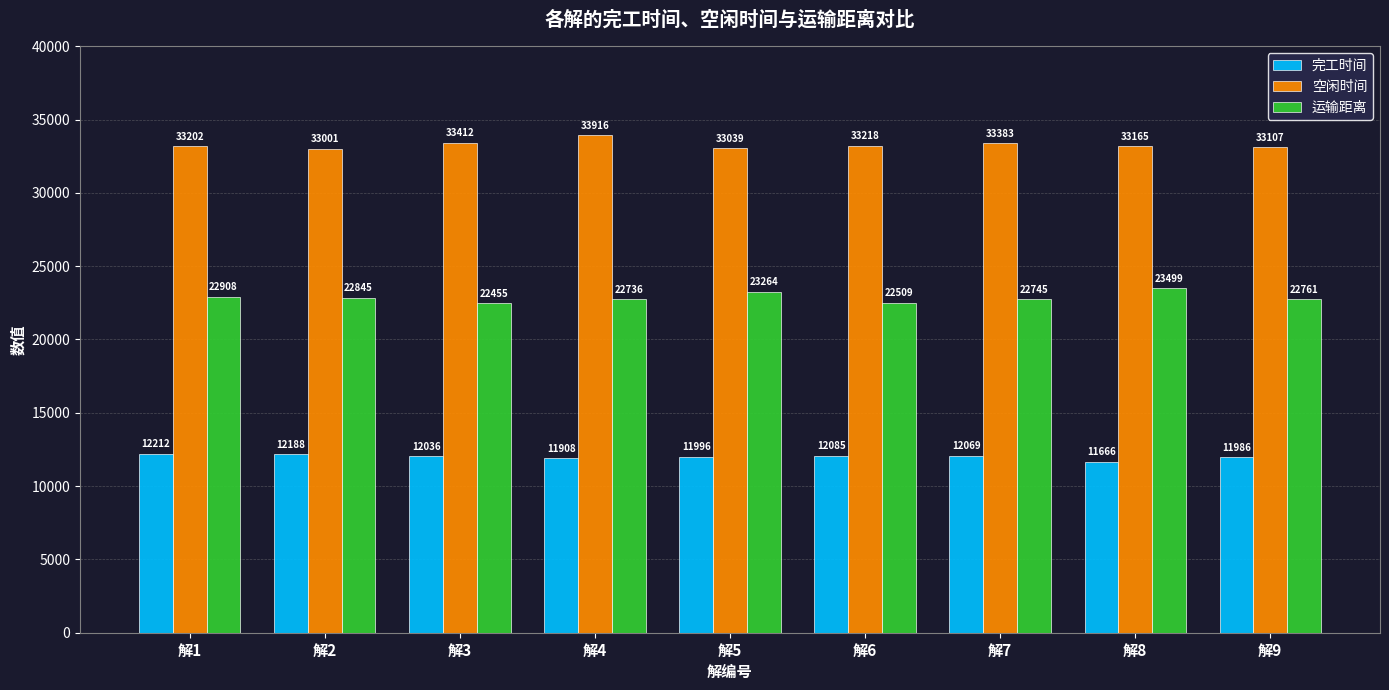

The 运输距离 series shows 22845.4 at 解2. True or false?

True